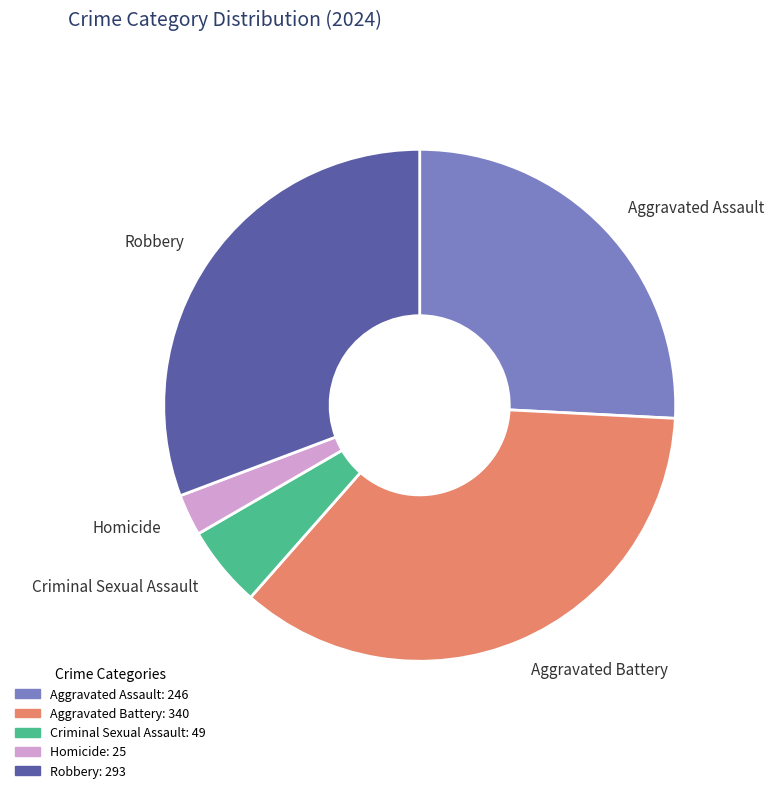

Does Criminal Sexual Assault represent more than half of the total?

No